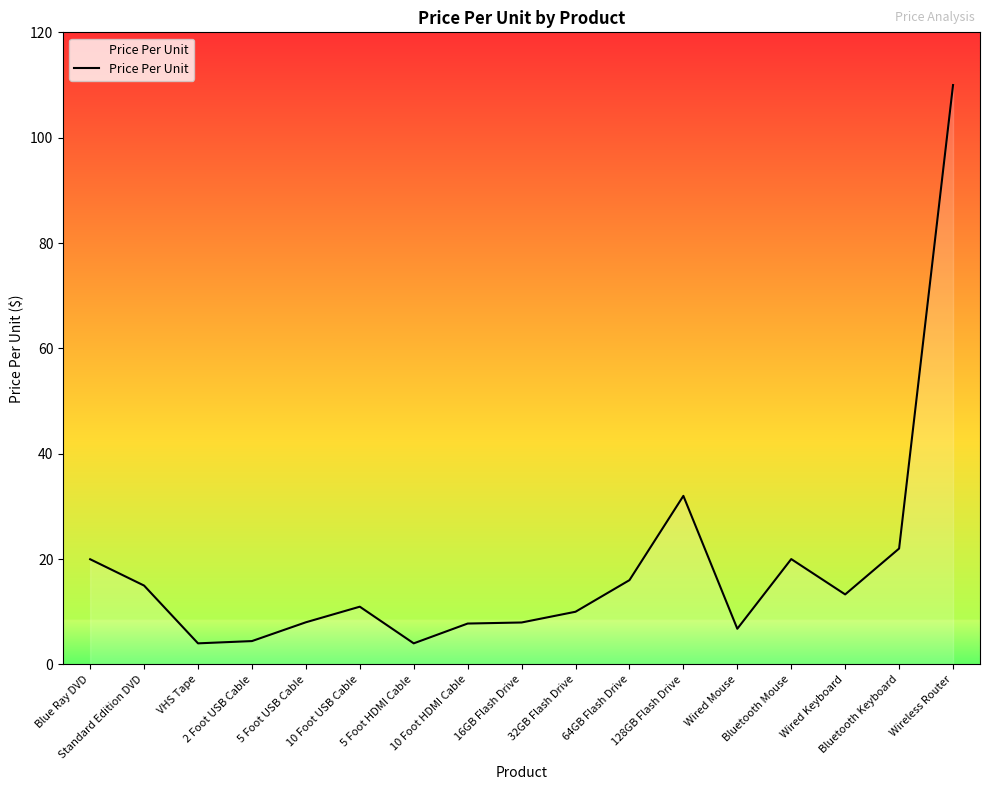

What is the smallest value displayed?

4.0